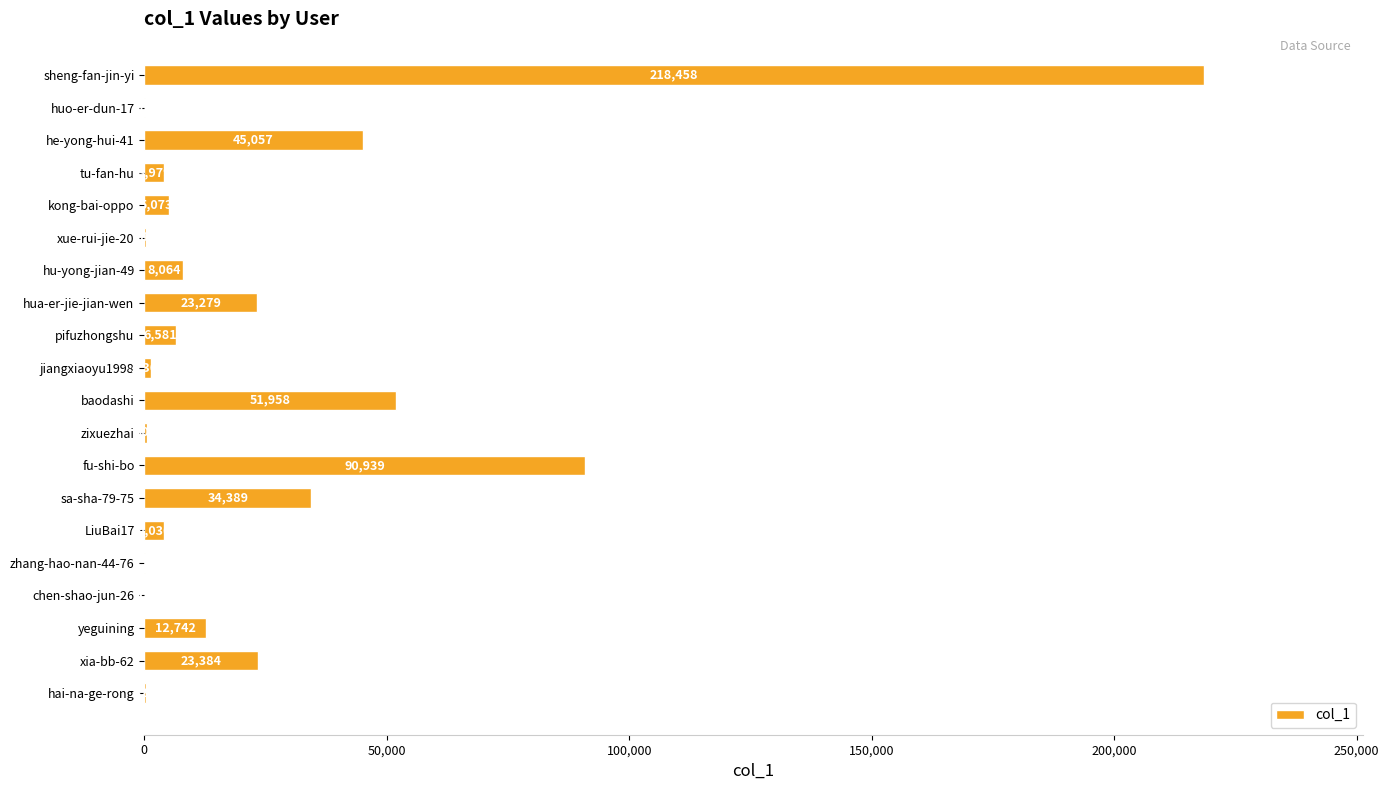

Count the number of data series in this chart.

1